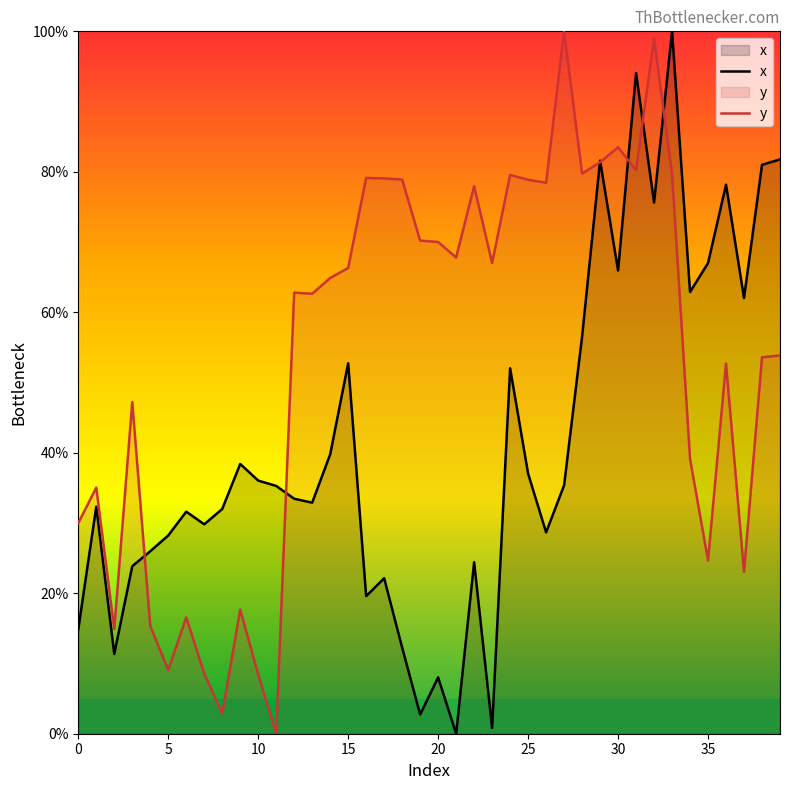

What is the sum of all x values?

1648.3